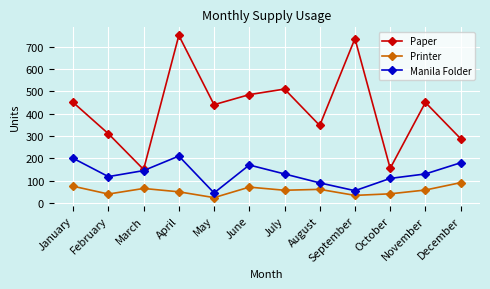

Is it true that Paper equals 288 at December?

True